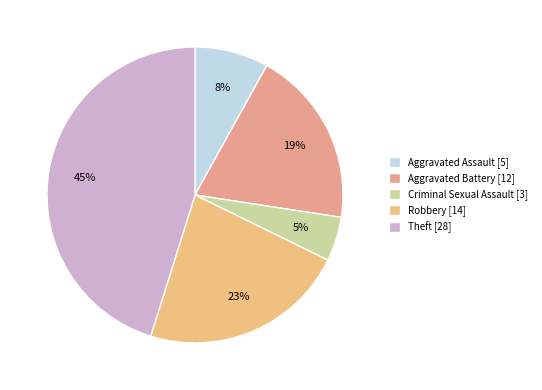

To the nearest percent, what percentage of the pie is Robbery?

23%